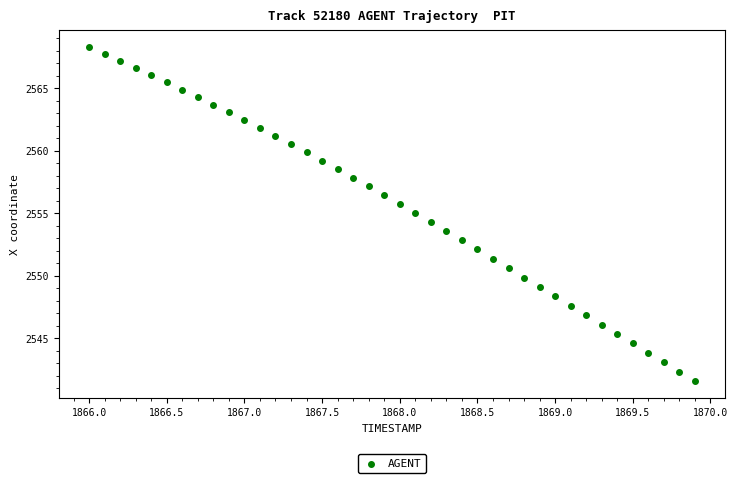

What is the range of X values (max minus min)?

3.9